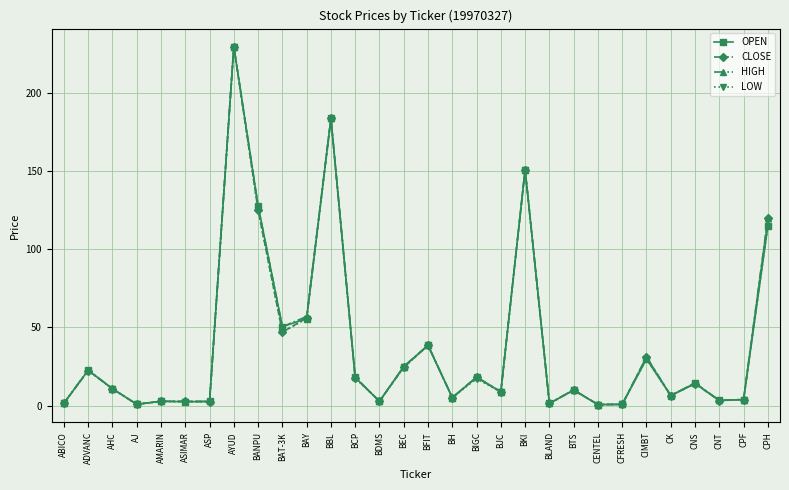

True or false: LOW has more than 0 interior local peaks.

True